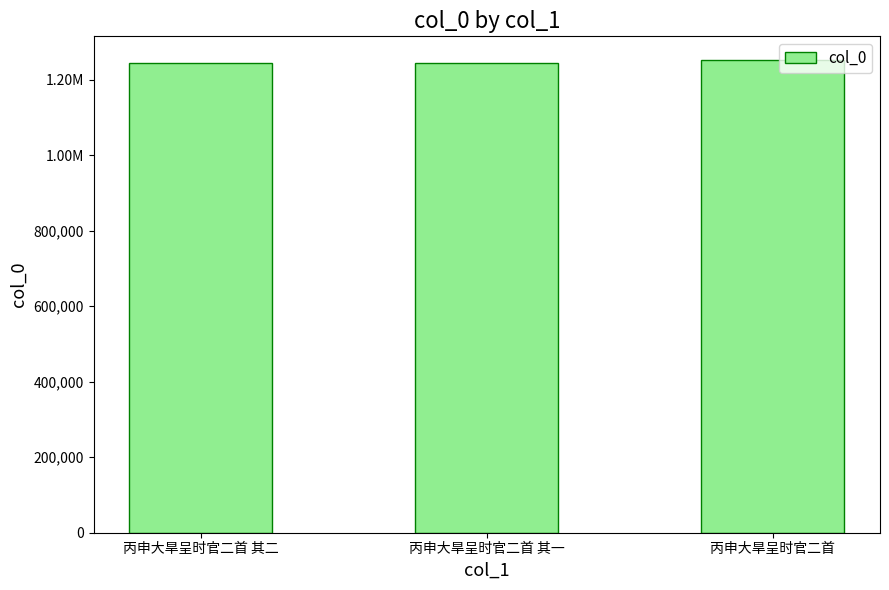

What is the change in value from 丙申大旱呈时官二首 其一 to 丙申大旱呈时官二首?

+8617